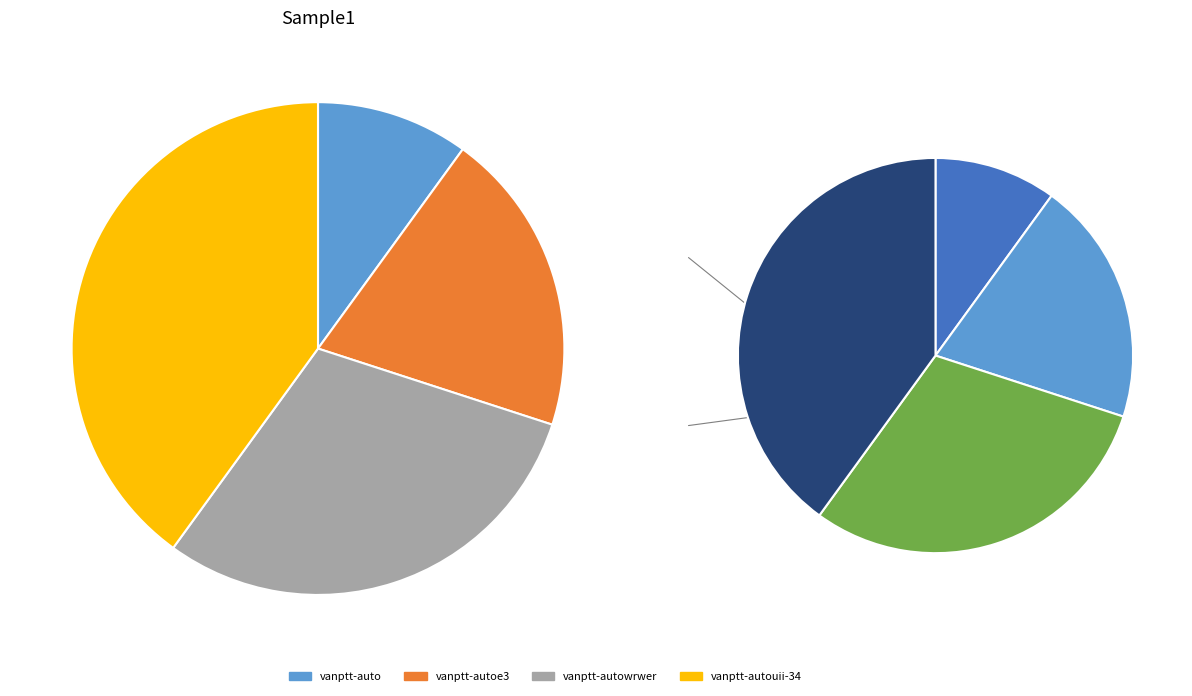

What percentage is NOT represented by vanptt-autoe3?

80.0%